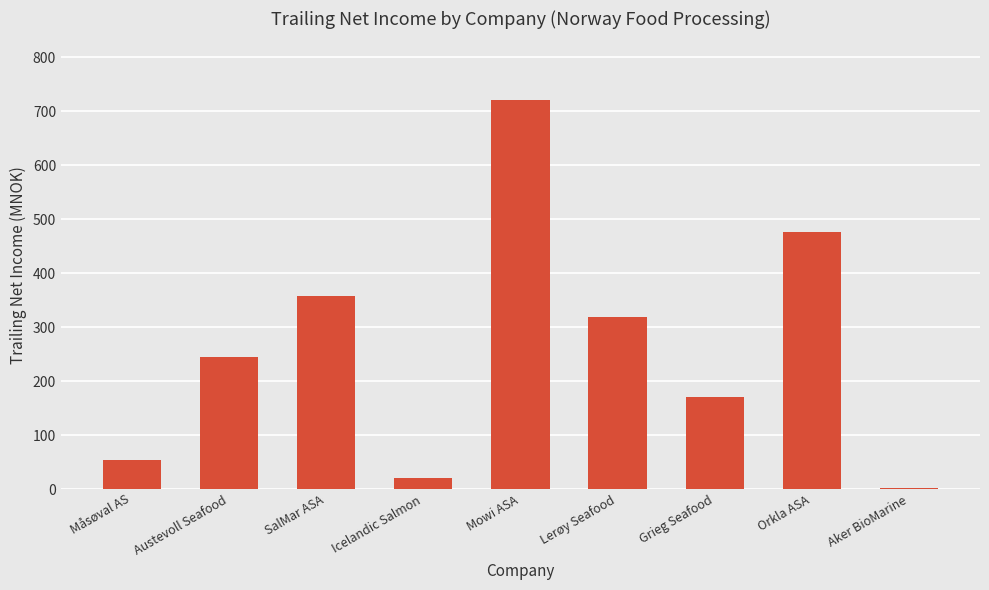

What is the difference between the values at Måsøval AS and Mowi ASA?

668.0